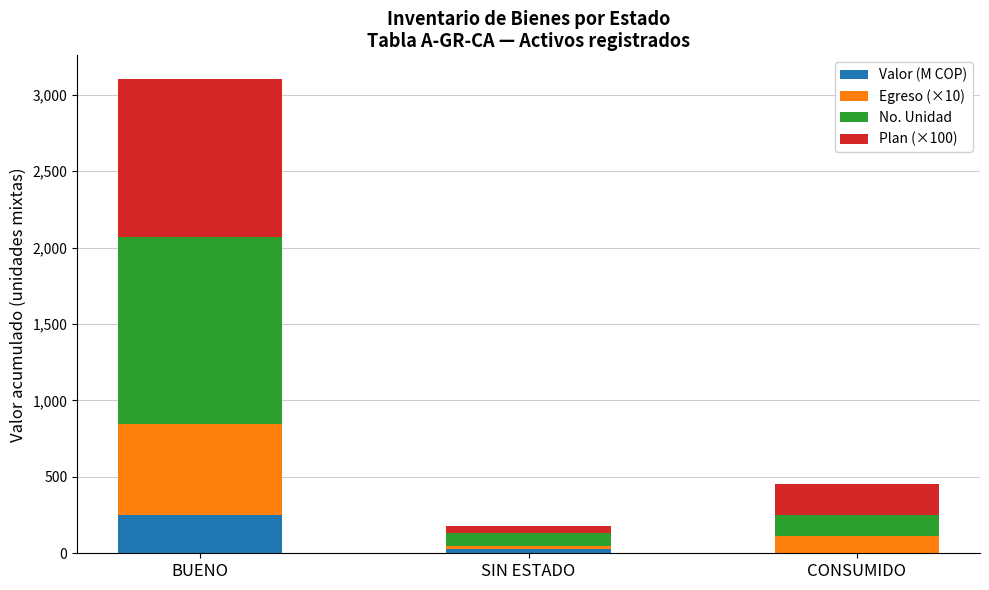

Does the chart contain stacked bars?

Yes